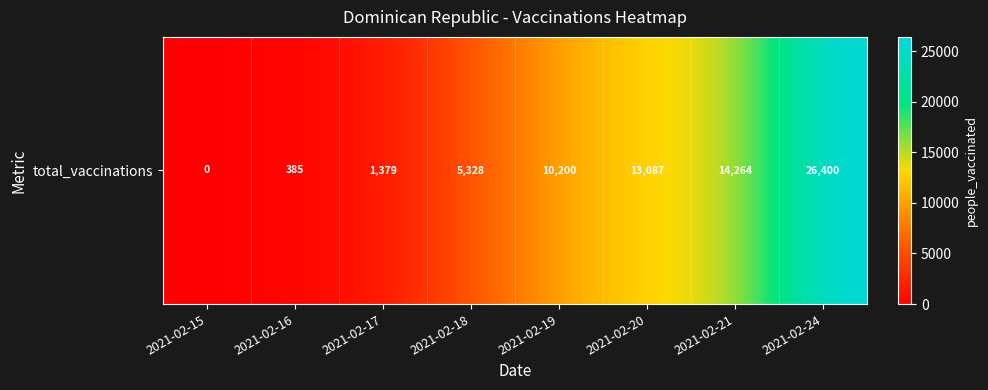

Where does the data first go above 10200?

2021-02-20